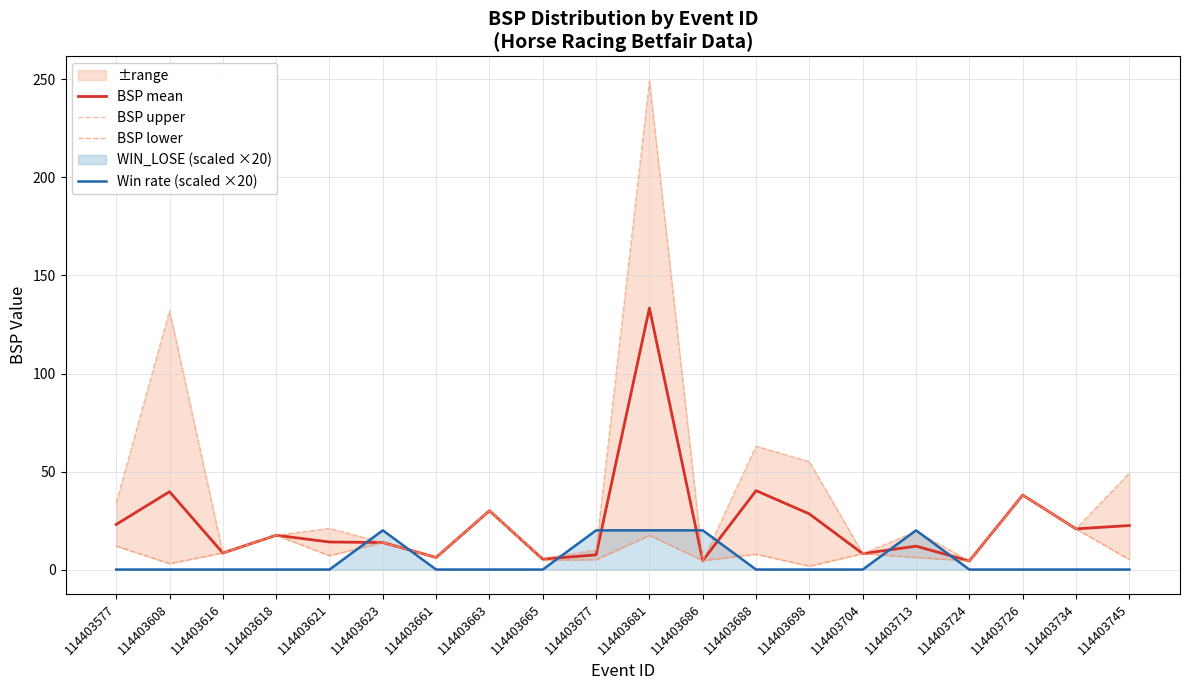

Rank the series by their average value, from highest to lowest.

BSP upper, BSP mean, BSP lower, Win rate (scaled ×20)